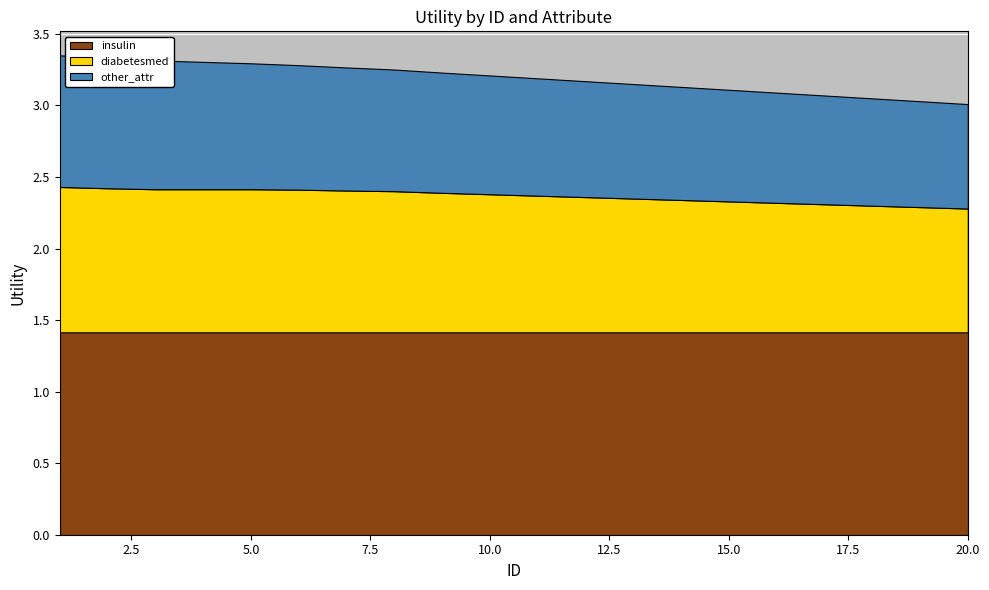

Reading left to right, transcribe all the data shown in this chart.

insulin: 1=1.4	2=1.4	3=1.4	4=1.4	5=1.4	6=1.4	7=1.4	8=1.4	9=1.4	10=1.4	11=1.4	12=1.4	13=1.4	14=1.4	15=1.4	16=1.4	17=1.4	18=1.4	19=1.4	20=1.4
diabetesmed: 1=1.0	2=1.0	3=1.0	4=1.0	5=1.0	6=1.0	7=1.0	8=1.0	9=1.0	10=1.0	11=1.0	12=0.9	13=0.9	14=0.9	15=0.9	16=0.9	17=0.9	18=0.9	19=0.9	20=0.9
other_attr: 1=0.9	2=0.9	3=0.9	4=0.9	5=0.9	6=0.9	7=0.9	8=0.8	9=0.8	10=0.8	11=0.8	12=0.8	13=0.8	14=0.8	15=0.8	16=0.8	17=0.8	18=0.8	19=0.7	20=0.7